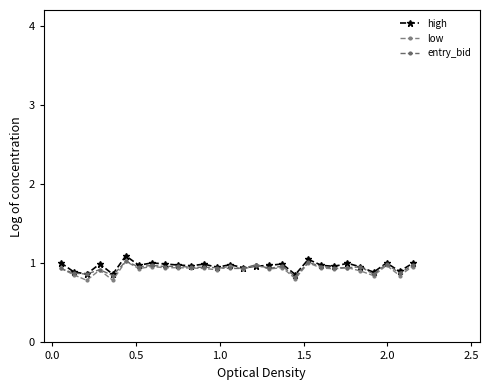

Is this an area chart (filled region under the line)?

No